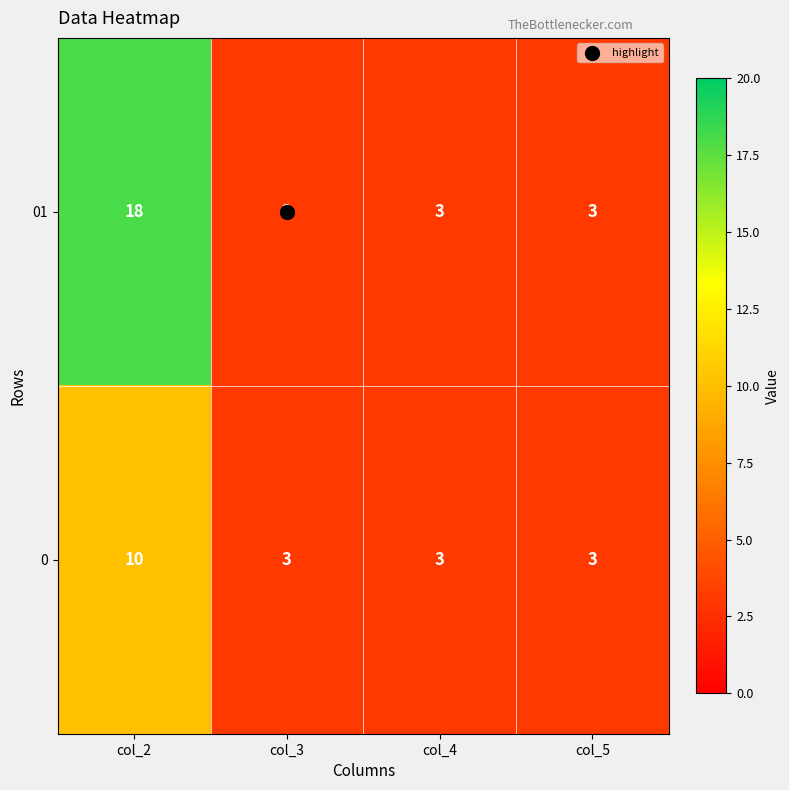

What is the minimum value shown in the chart?

3